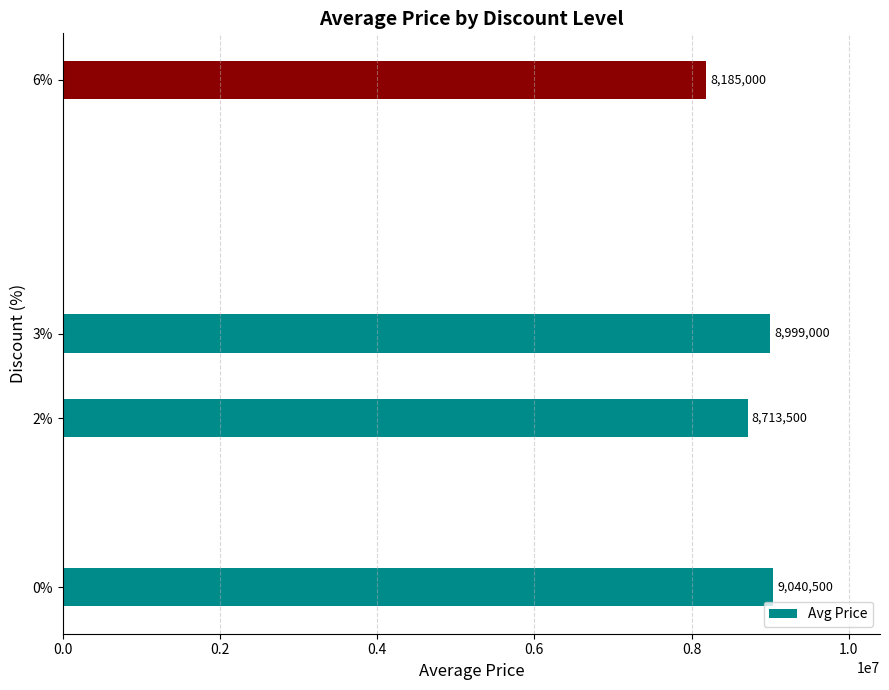

Rank the categories by value from lowest to highest.

6%, 2%, 3%, 0%